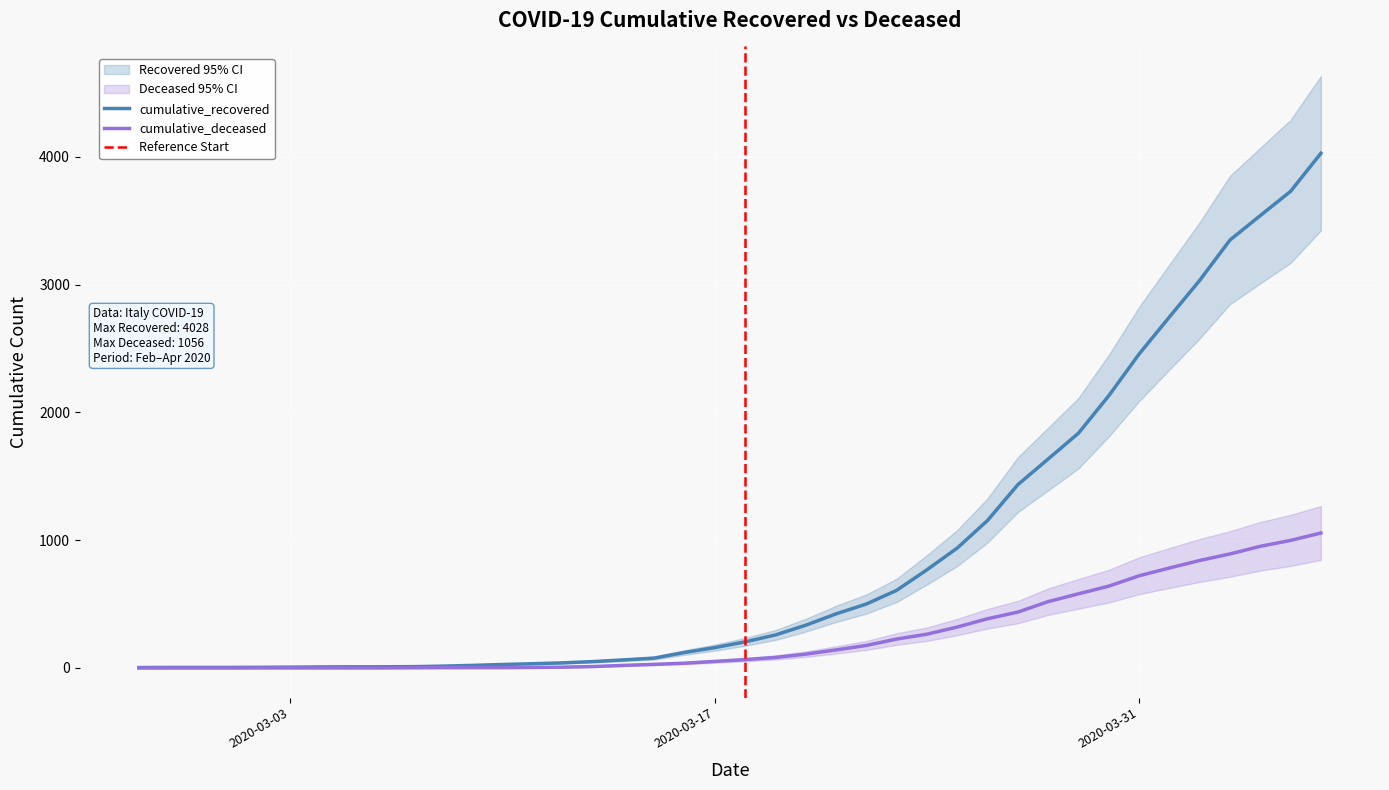

Rank the series at 2020-03-30 from highest to lowest value.

cumulative_recovered, cumulative_deceased